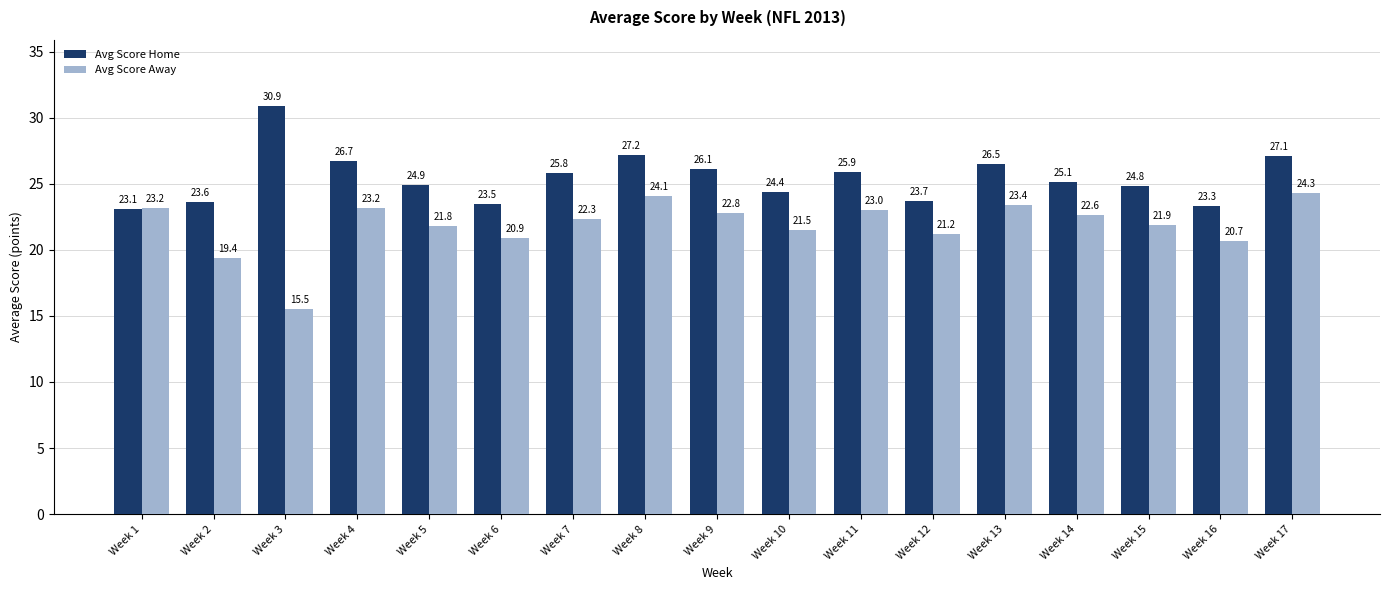

True or false: Avg Score Home has a value of 8.8 at Week 8.

False